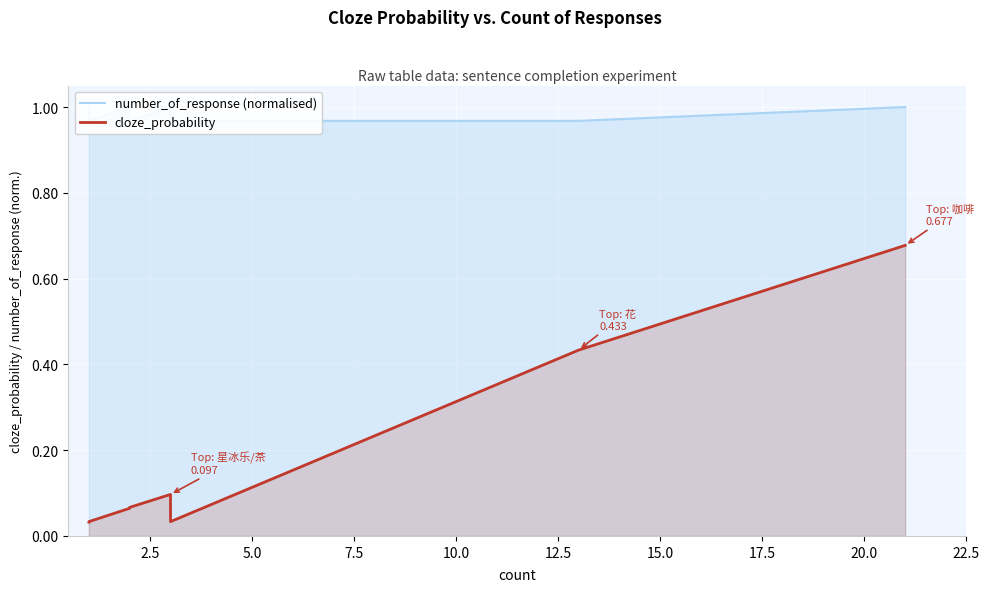

In cloze_probability, how many points are lower than both neighbors (excluding endpoints)?

1